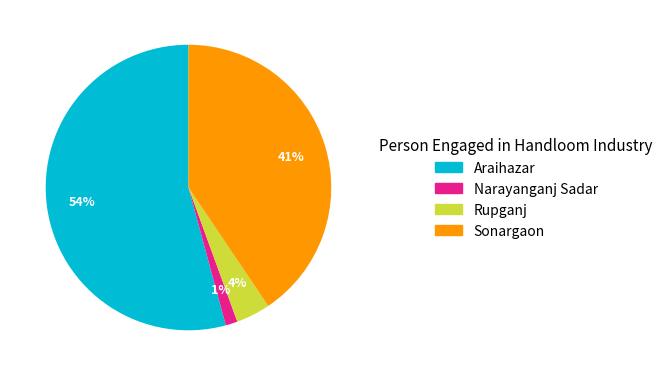

To the nearest percent, what is the difference between the Rupganj and Araihazar slice percentages?

50%